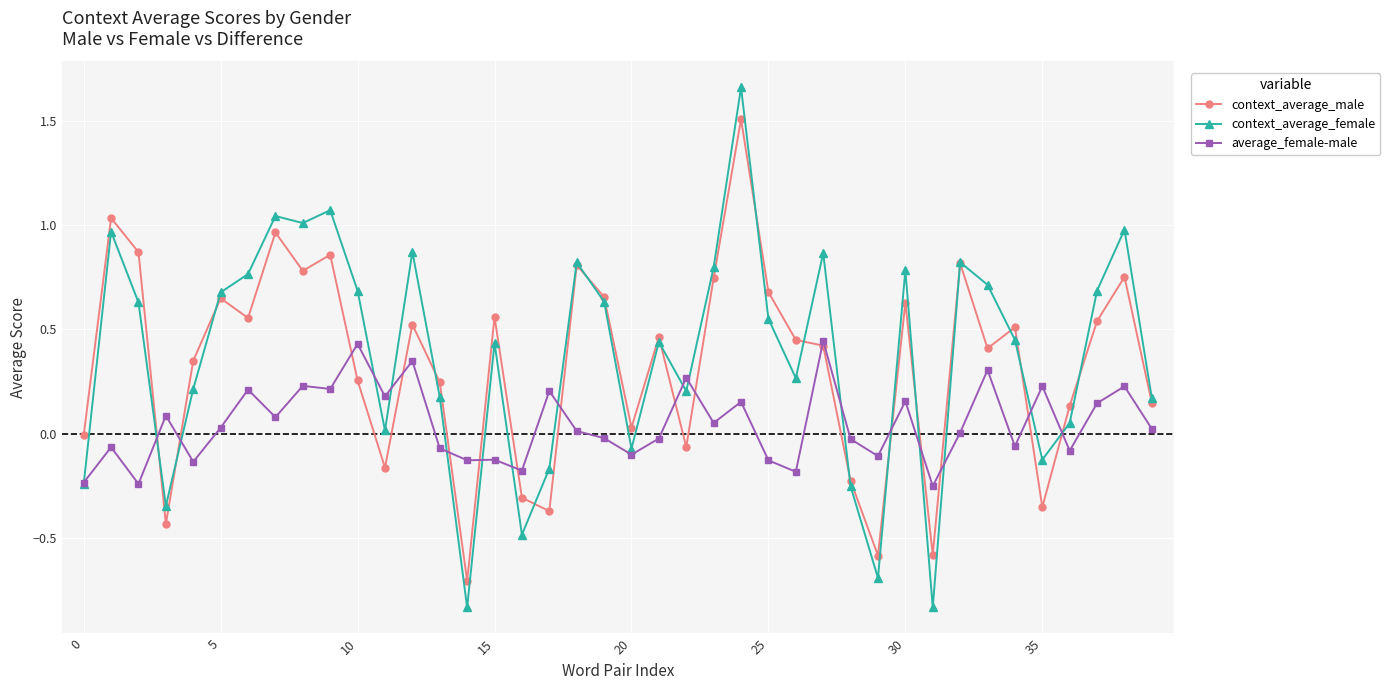

After their last crossing, which series has the higher values: context_average_male or context_average_female?

context_average_female